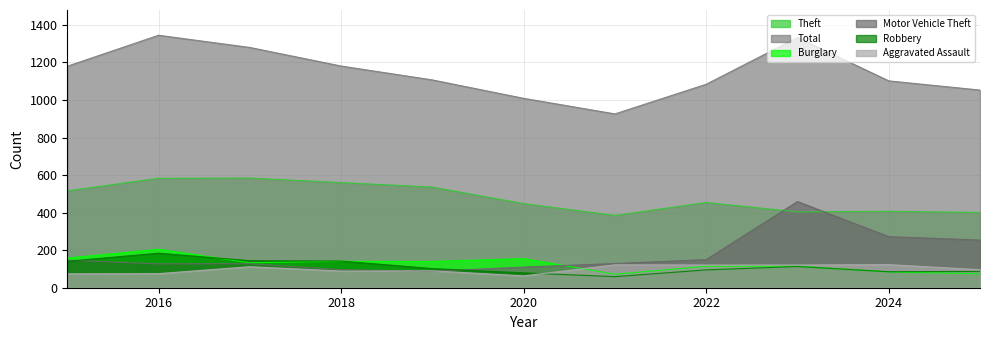

Which series changed the most between 2015 and 2019?

Total